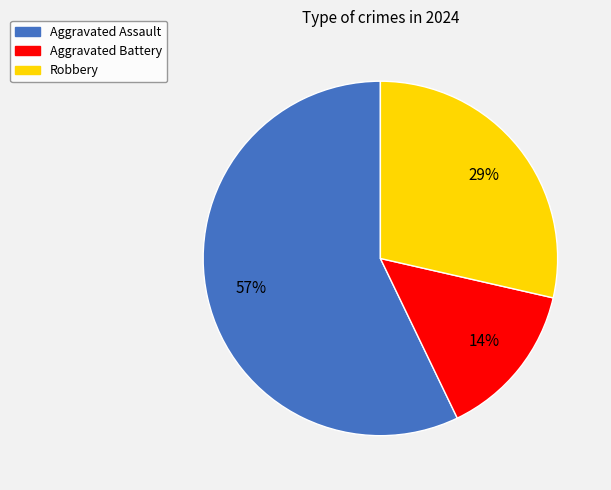

Which has a higher value, Robbery or Aggravated Assault?

Aggravated Assault